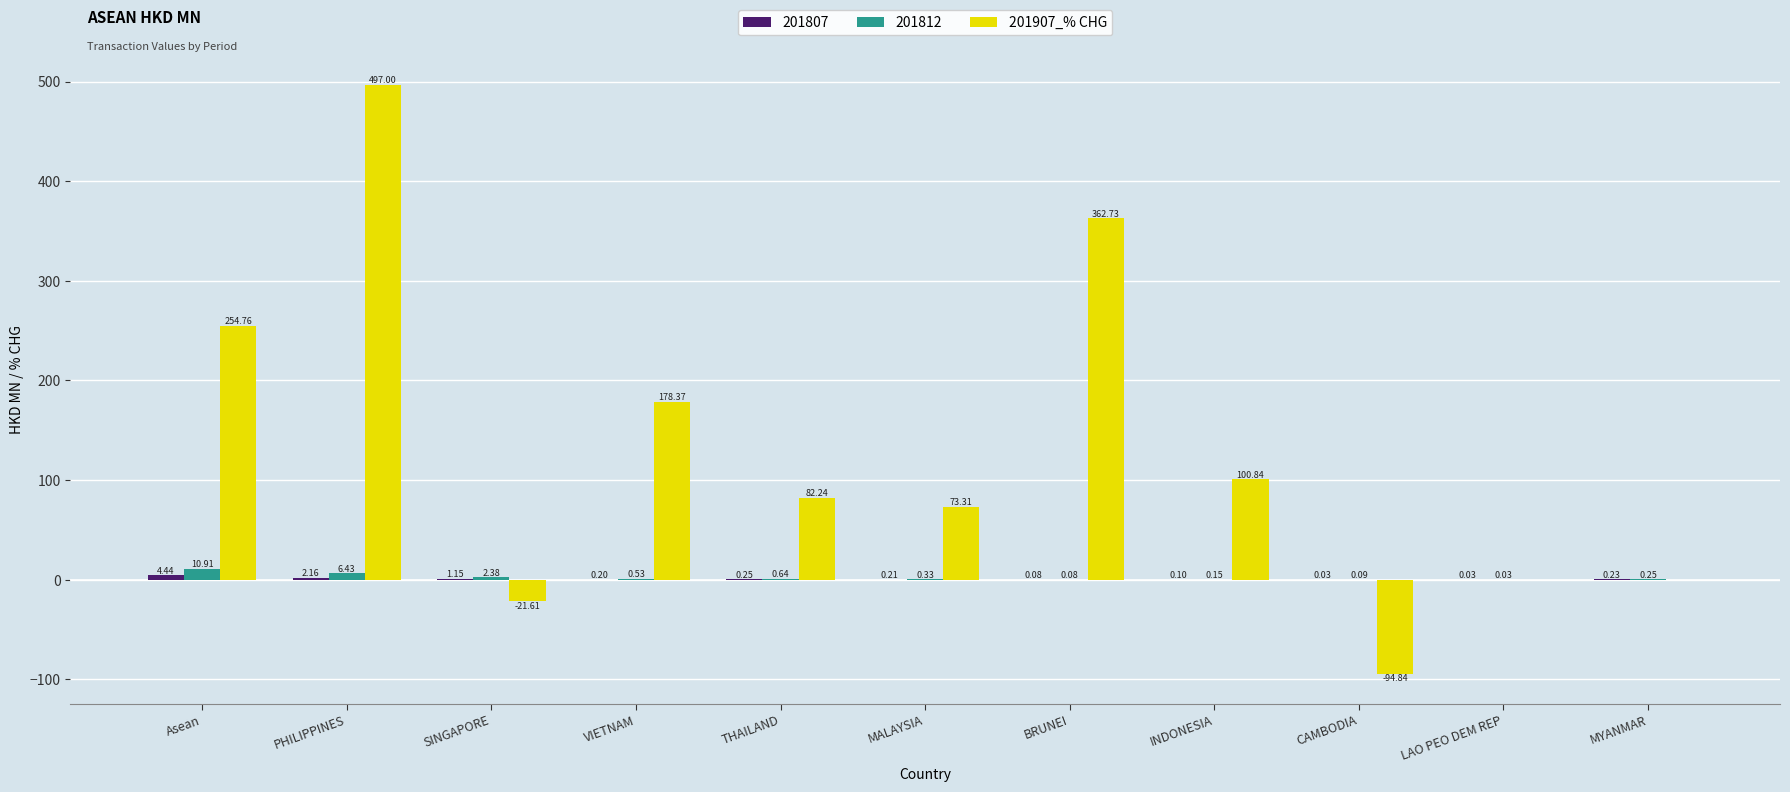

What is the sum of all 201812 values?

21.8